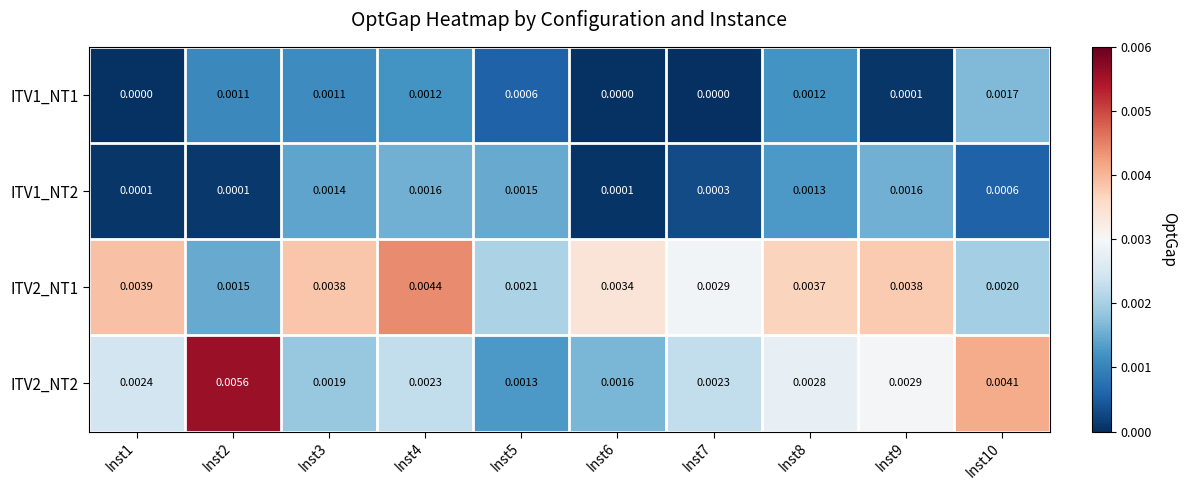

Is the value of ITV1_NT2 at Inst8 greater than the value of ITV2_NT1 at Inst7?

No